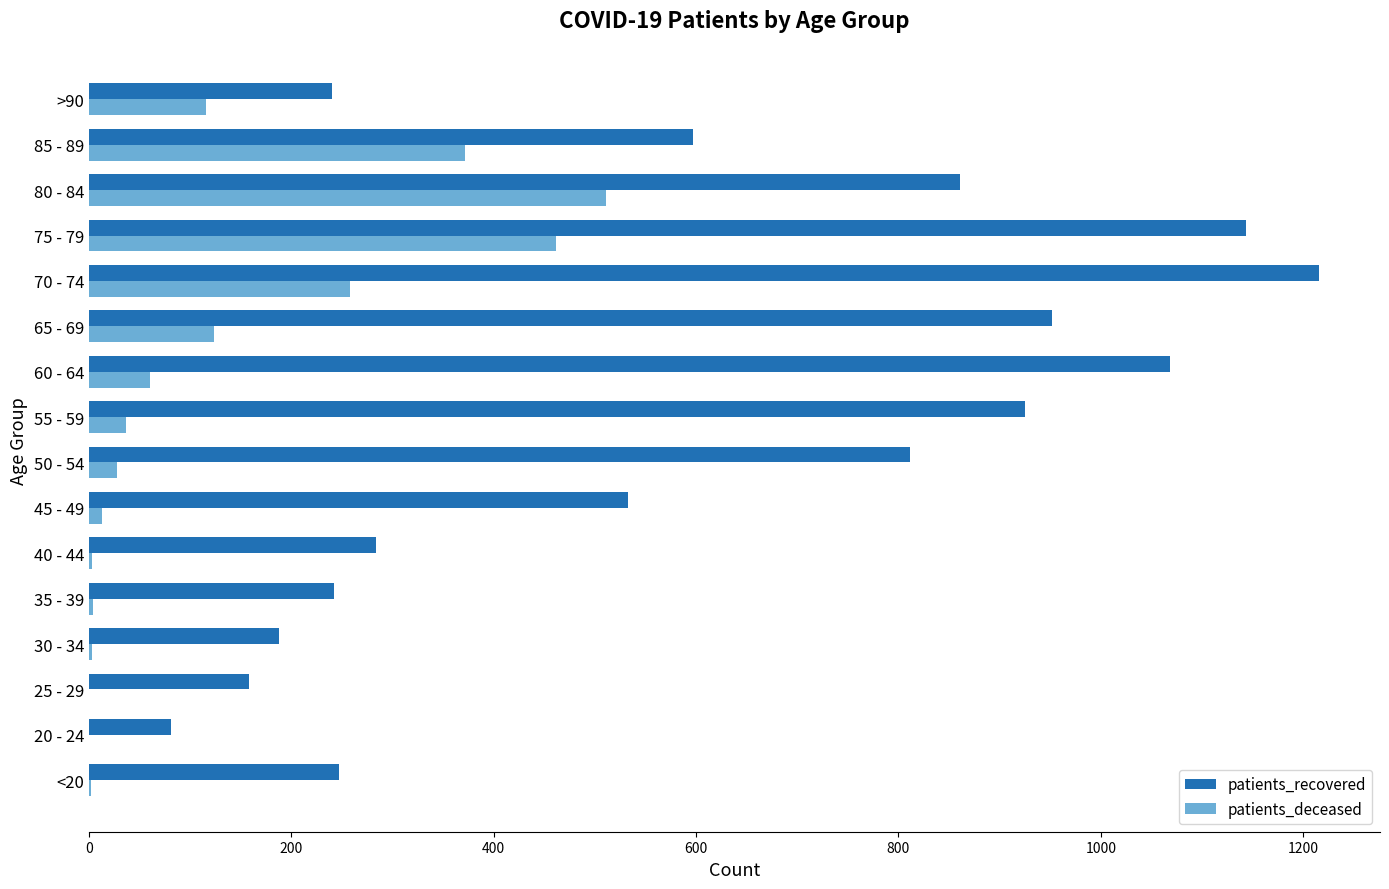

What is the greatest value displayed?

1215